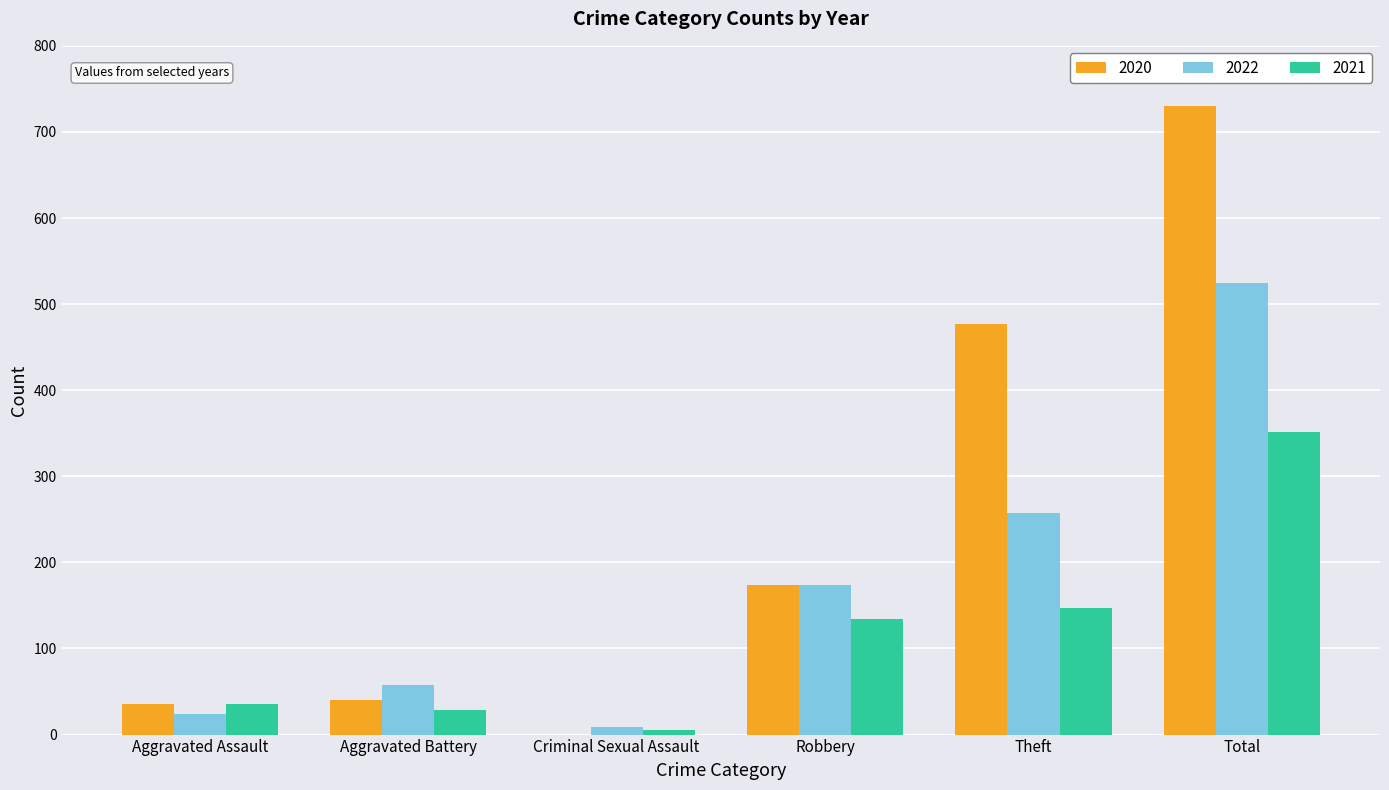

Which series changed the most between Aggravated Battery and Total?

2020